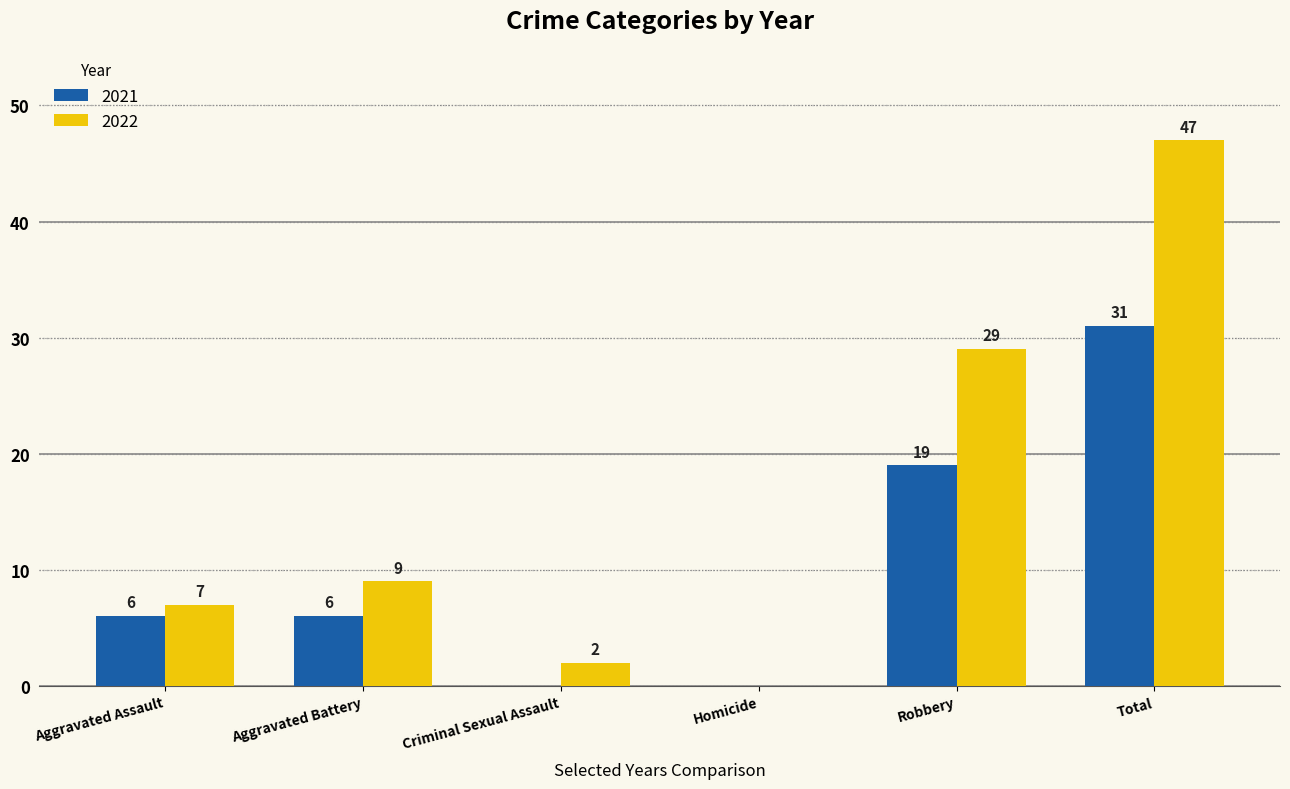

Which label corresponds to the largest value in the chart?

Total